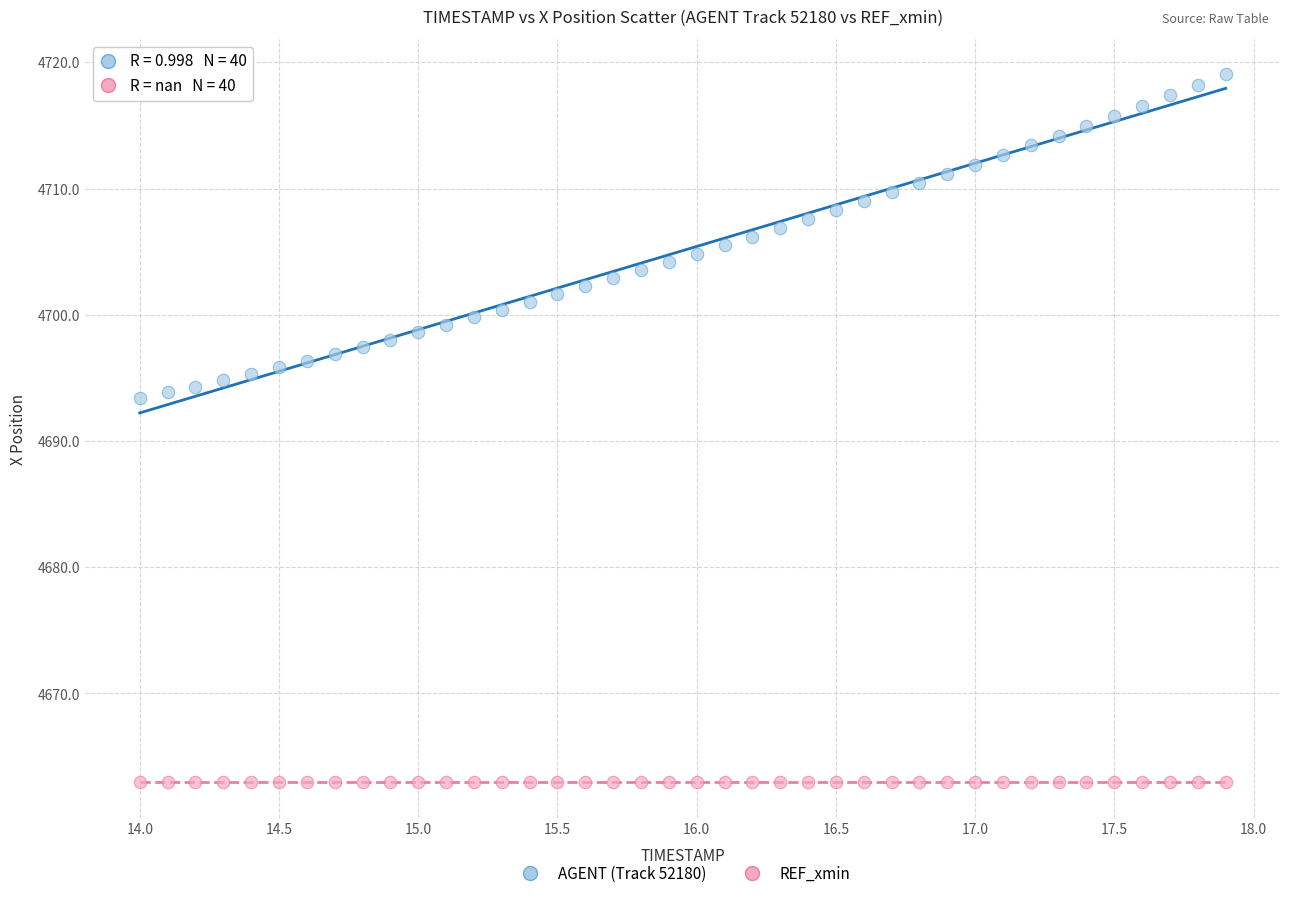

What are all the series names shown in the legend?

AGENT (Track 52180), REF_xmin